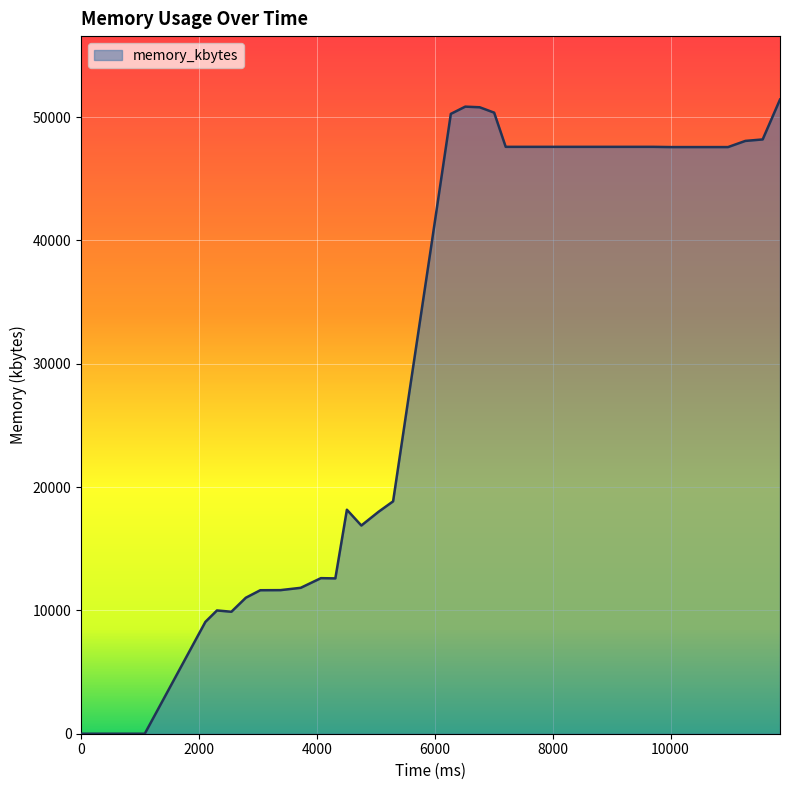

What is the difference between the maximum and minimum values?

51428